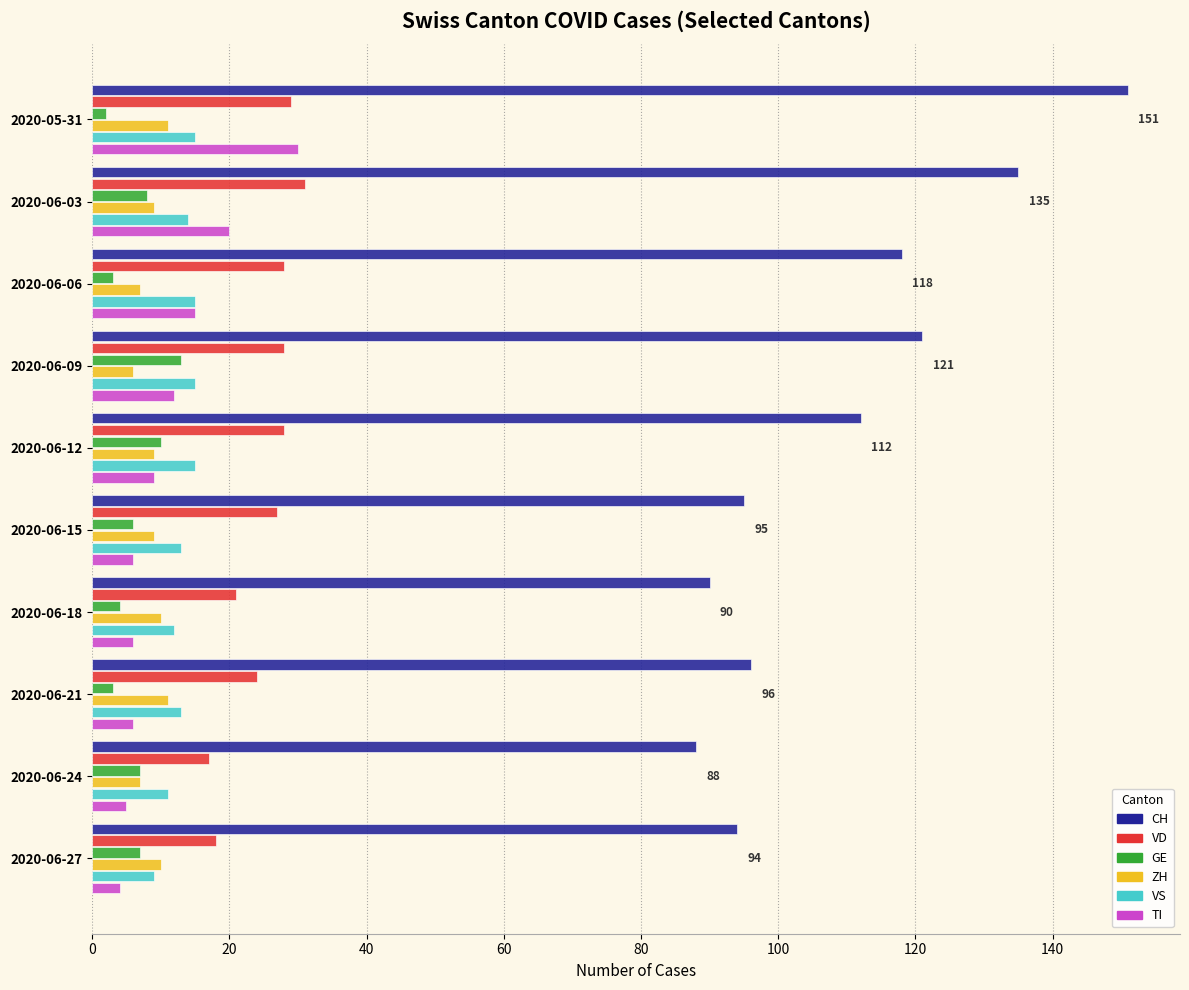

Is it true that ZH equals 9 at 2020-06-15?

True